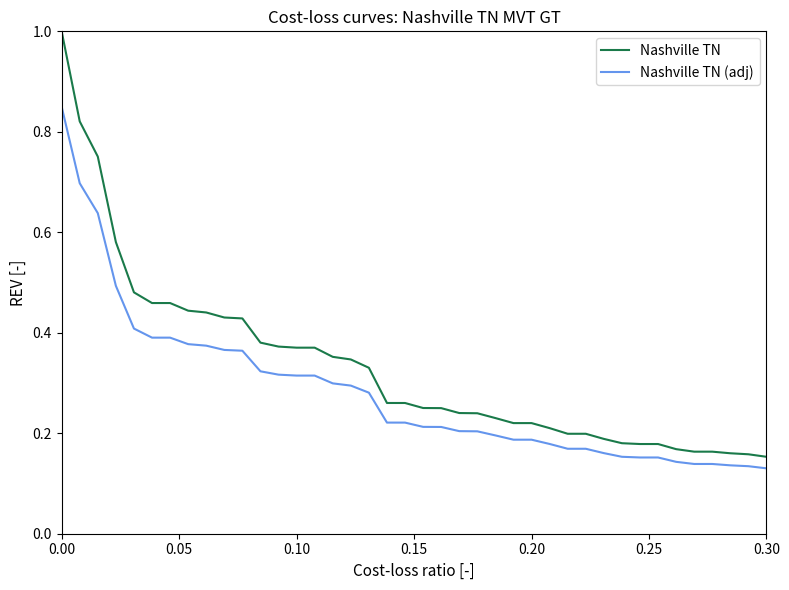

Which series has the largest total across all categories?

Nashville TN